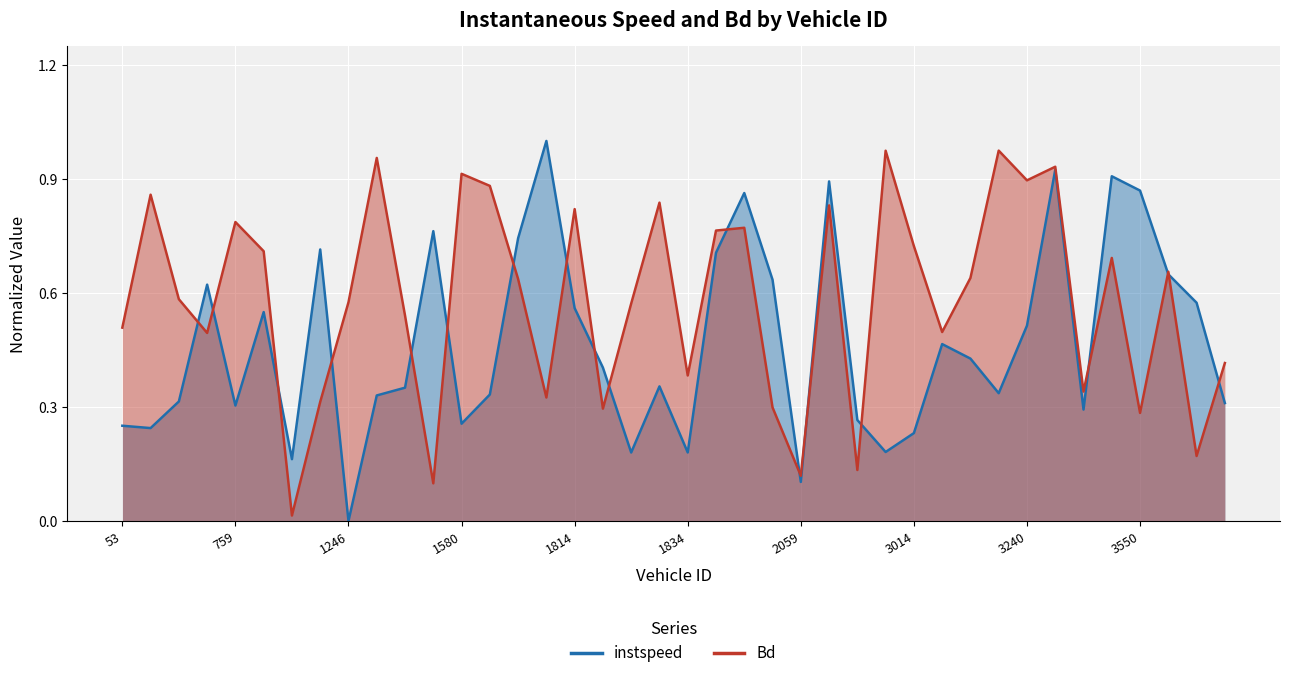

How many data points in instspeed are above 0?

39